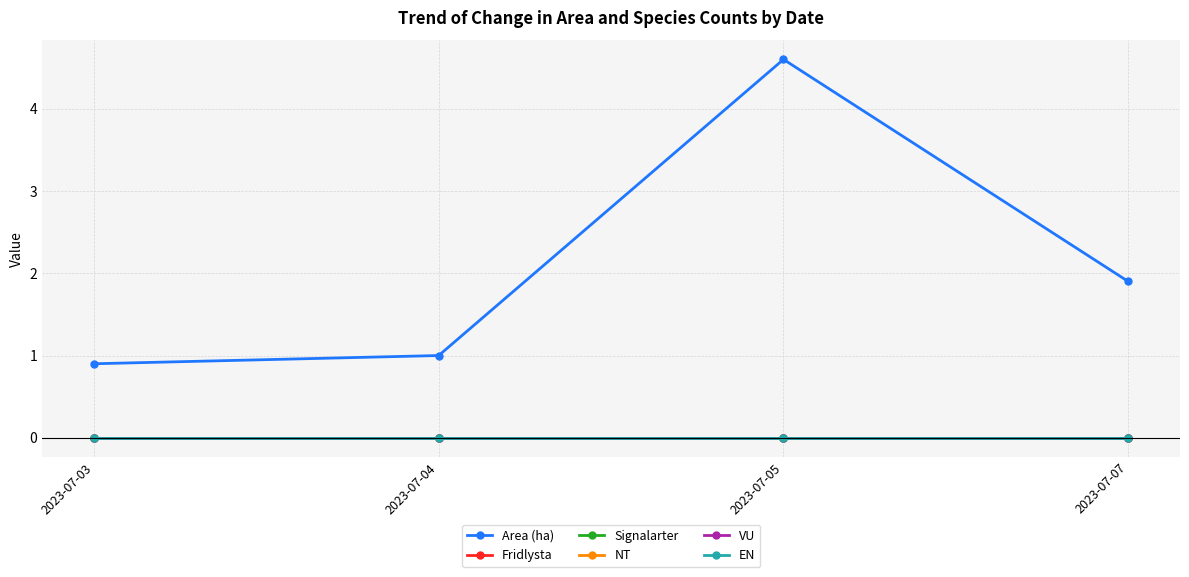

How many lines are shown in the chart?

6